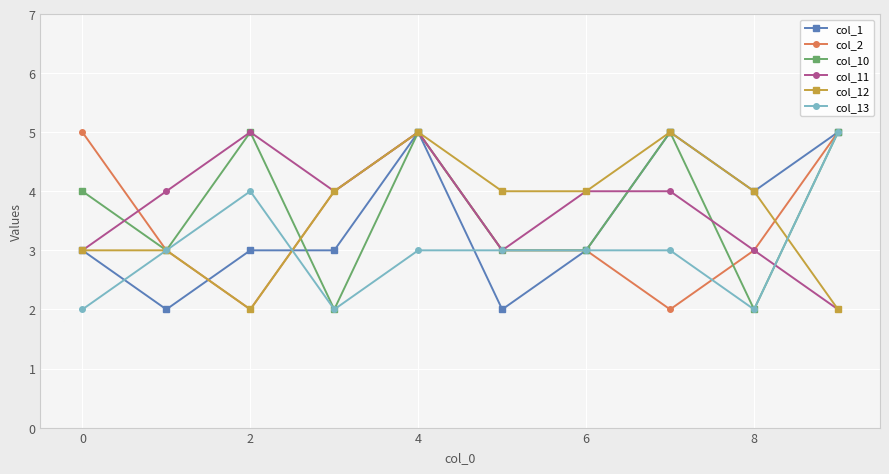

What is the value of the col_12 point at the 1st from the left?

3